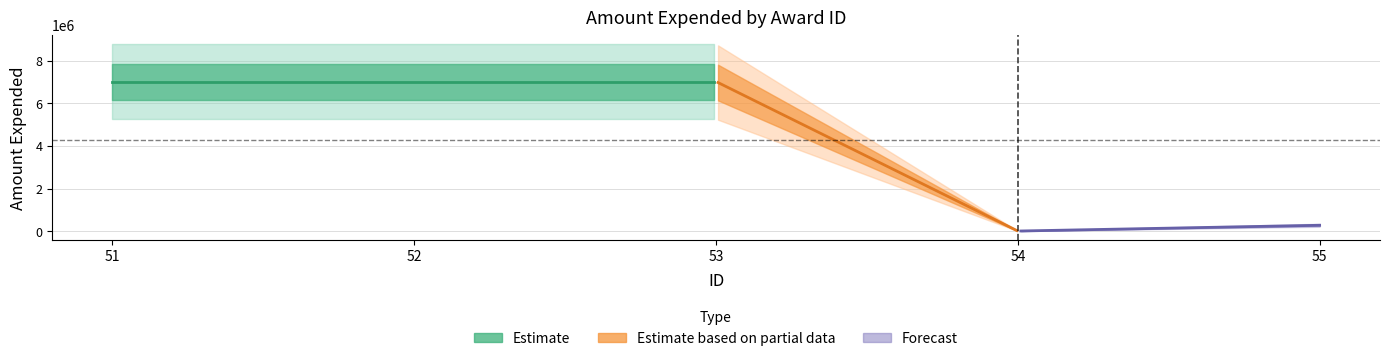

What is the greatest value displayed?

7023030